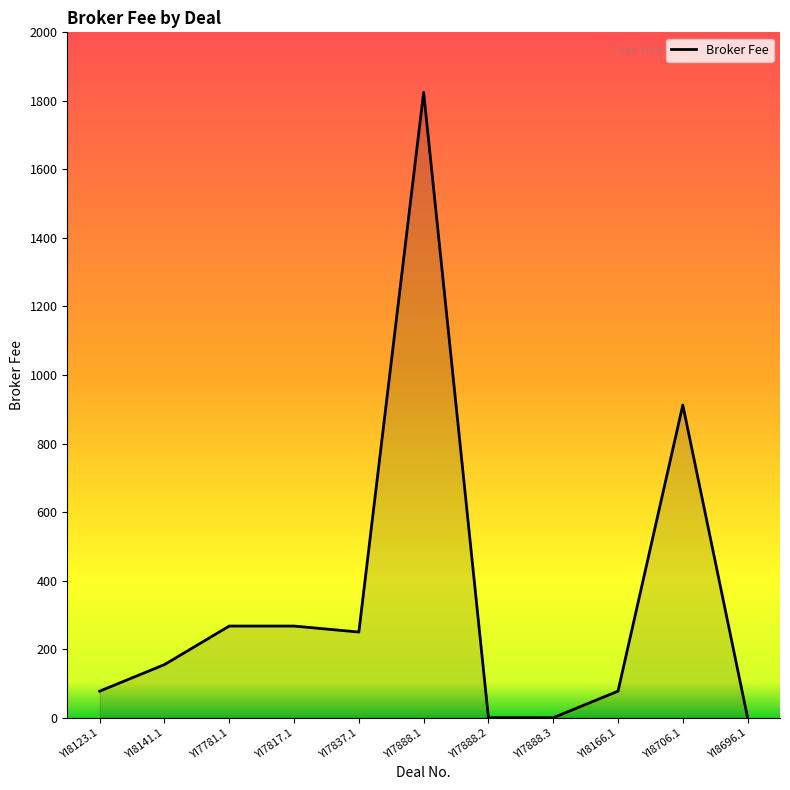

What is the ratio of the value at YI7888.1 to the value at YI7837.1?

7.3